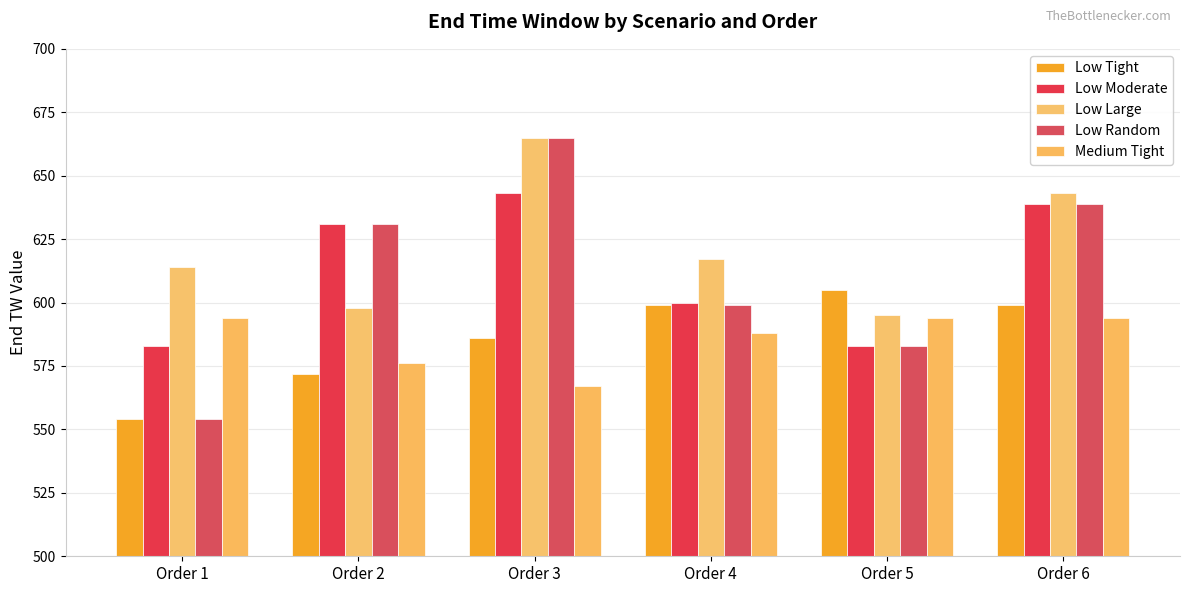

How many values in the Low Random series are below 631?

3